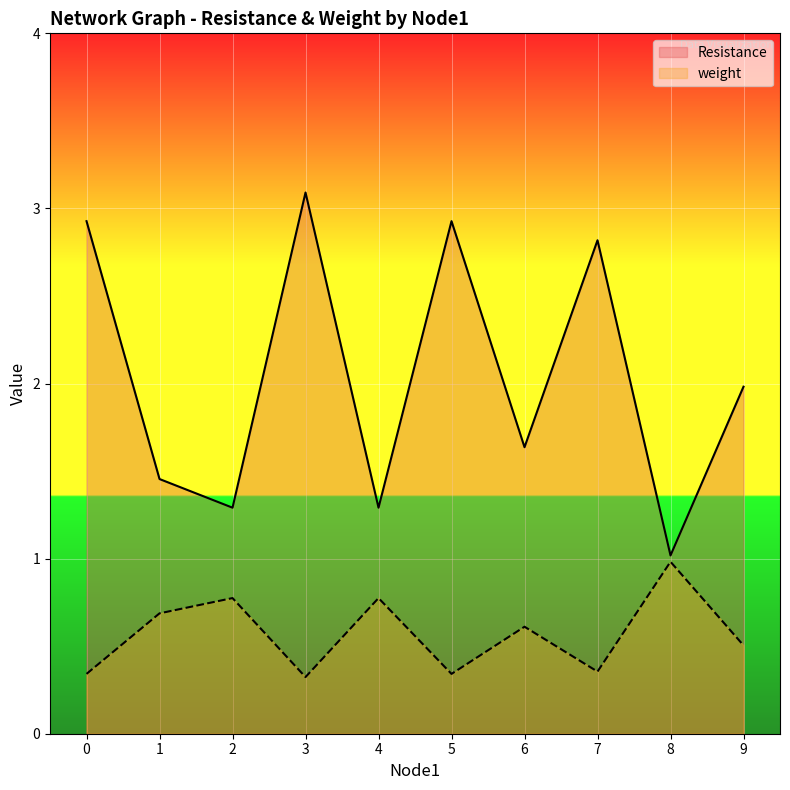

Which category has the lowest value in the Resistance series?

8